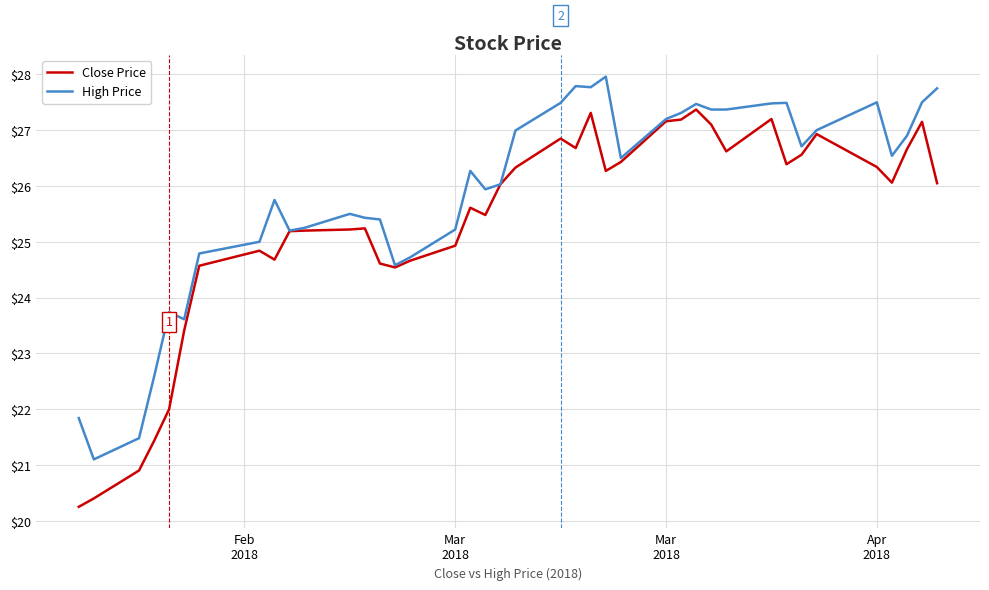

What are all the series names shown in the legend?

Close Price, High Price